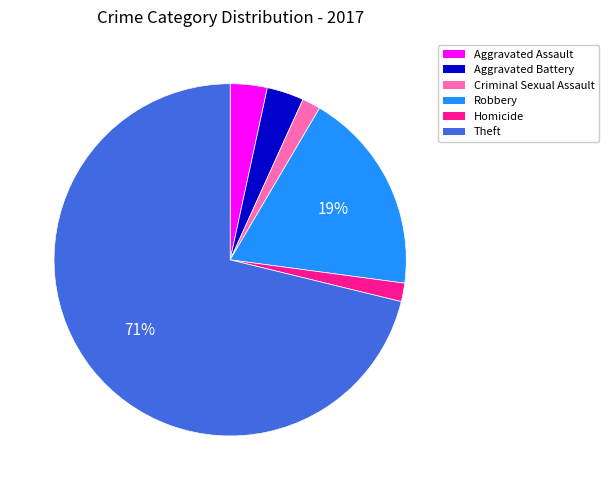

Is the sum of Aggravated Assault and Robbery greater than half?

No